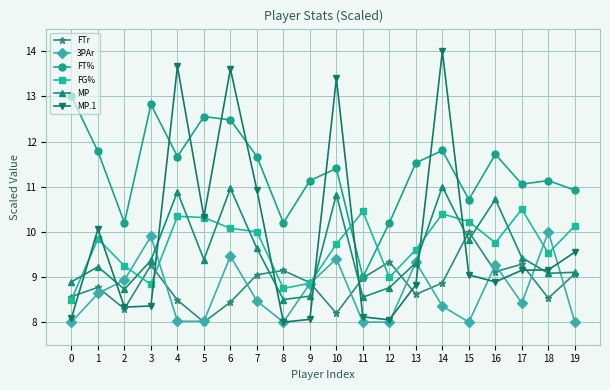

What value does the FG% series have at 8?

8.7